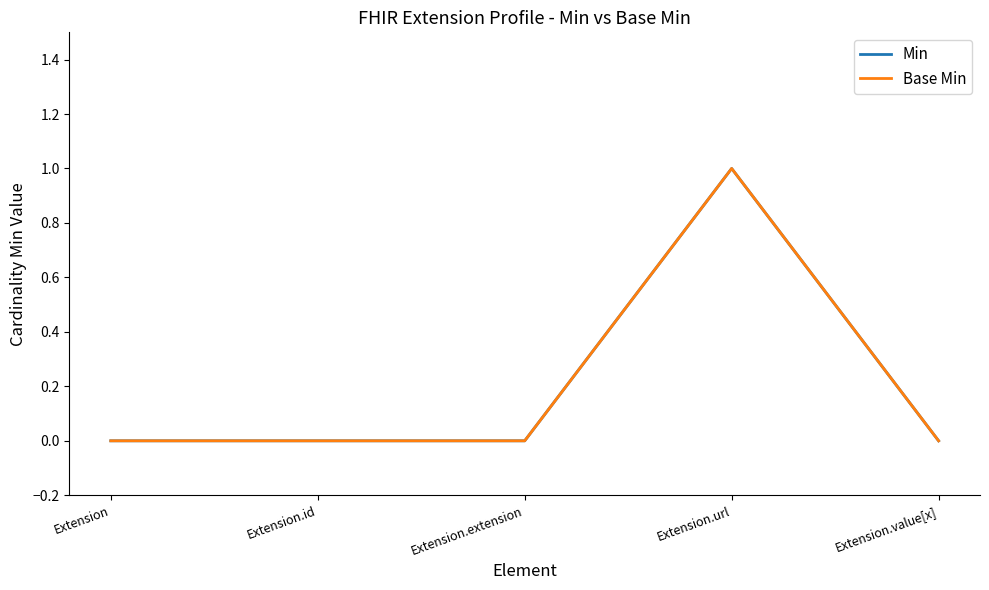

Reading left to right, list all the values displayed in this chart.

Min: 0	0	0	1	0
Base Min: 0	0	0	1	0